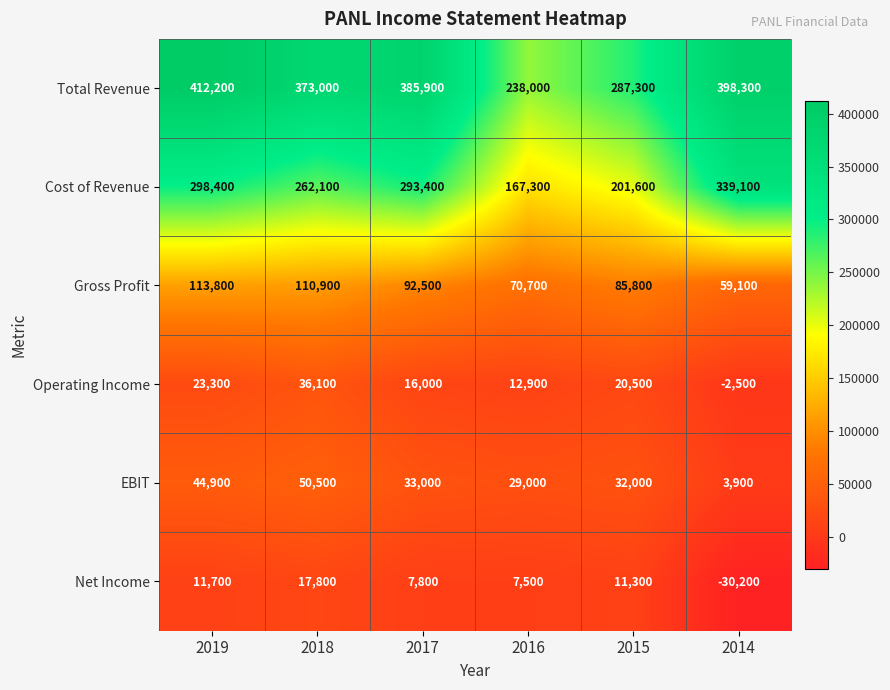

How many series are shown in this chart?

6